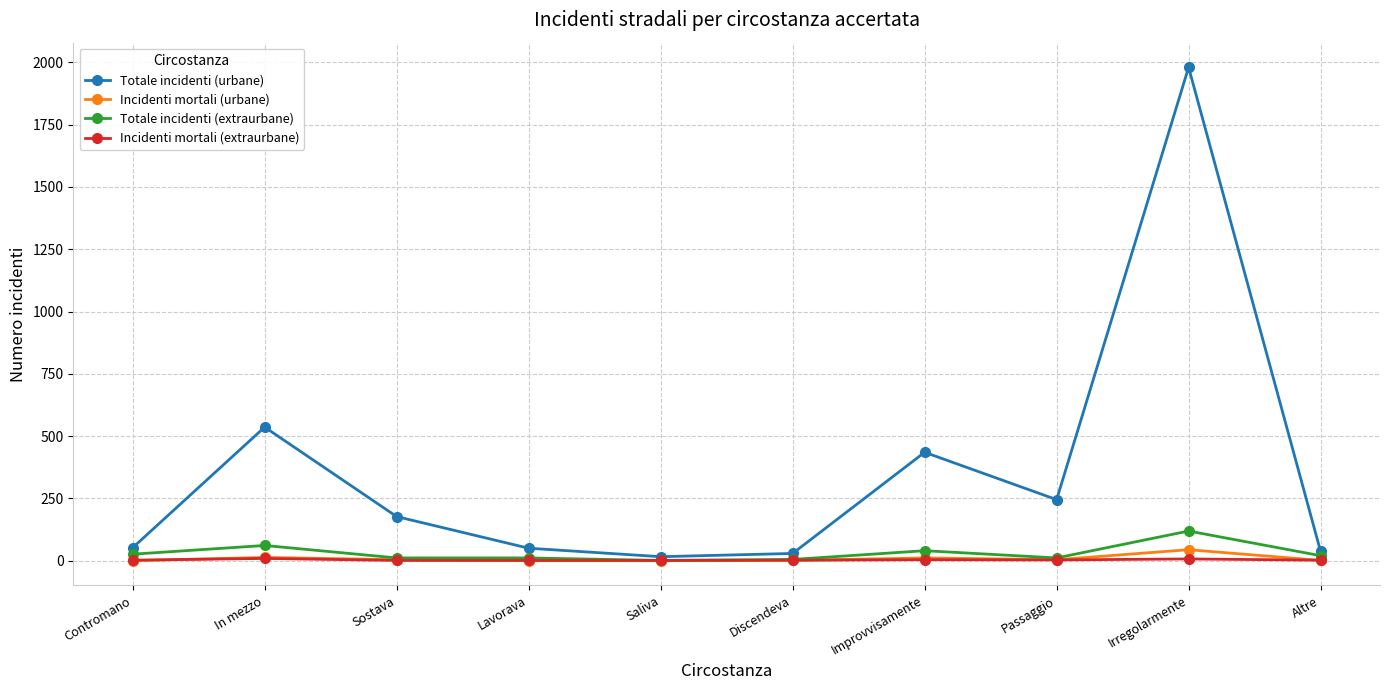

Is it true that Incidenti mortali (extraurbane) equals 7 at Irregolarmente?

True